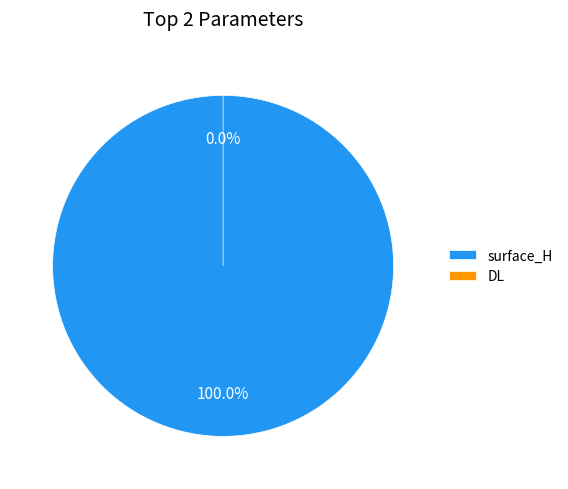

Combined, do surface_H and DL account for over 50%?

Yes